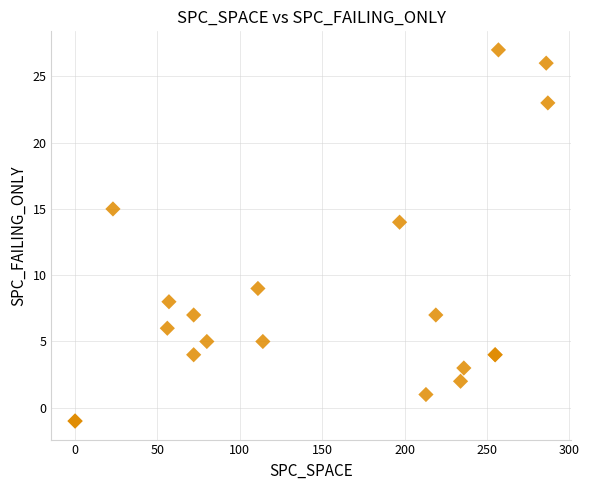

What Y value in the scatter plot is closest to 13?

14